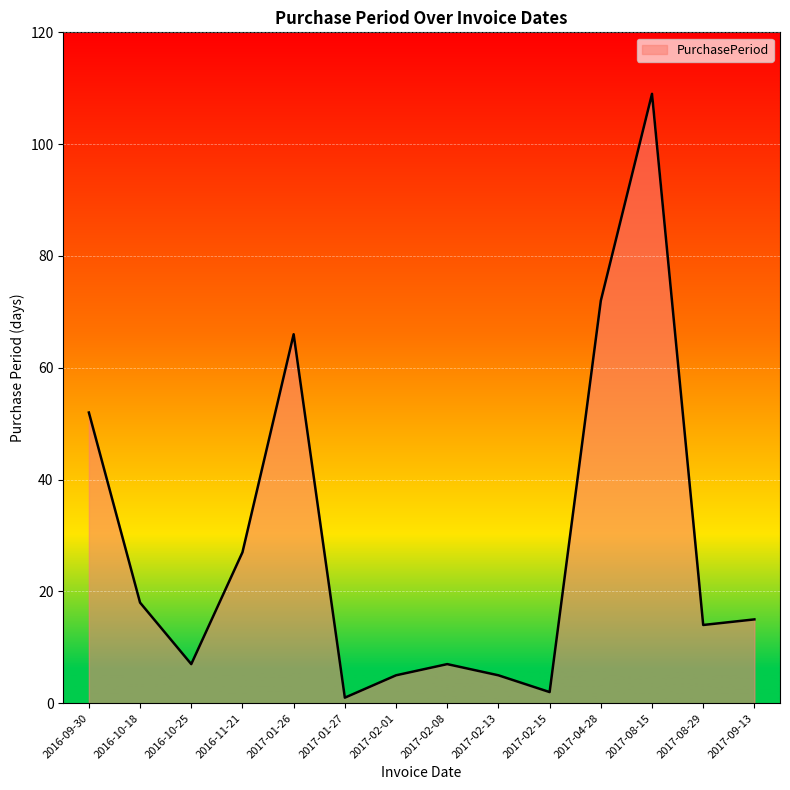

What is the change in value from 2016-11-21 to 2017-02-01?

-22